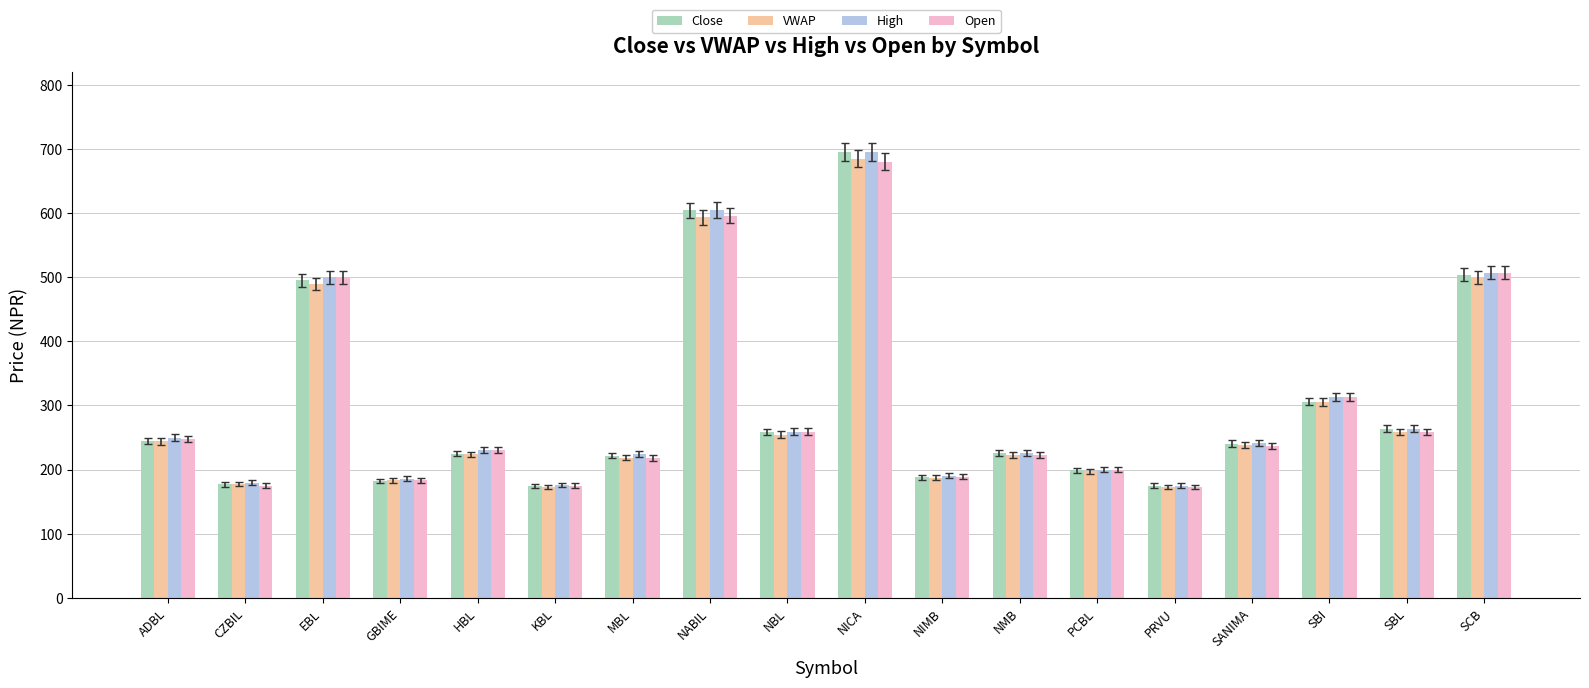

What is the greatest value displayed?

695.0